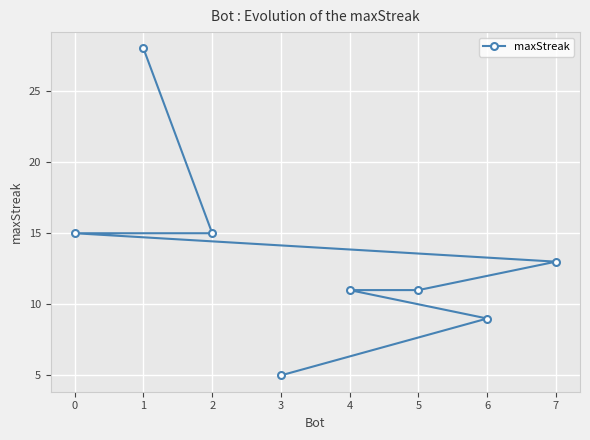

Is it true that the value at 5 is 11?

True